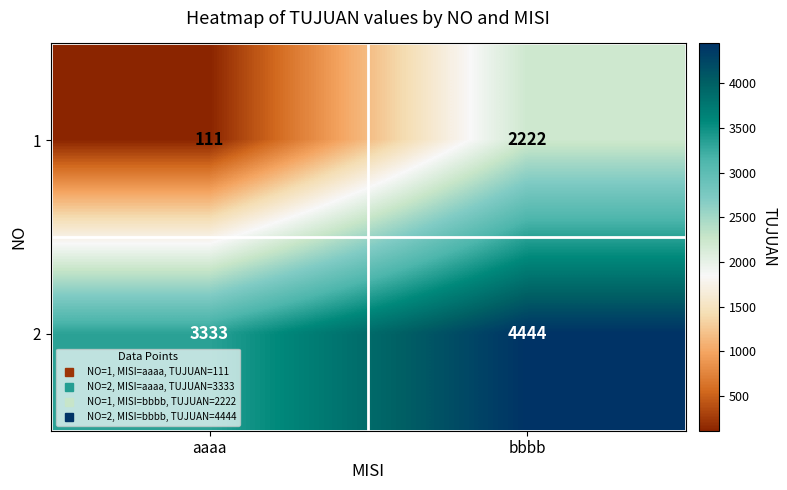

Which series has the widest spread of values?

1